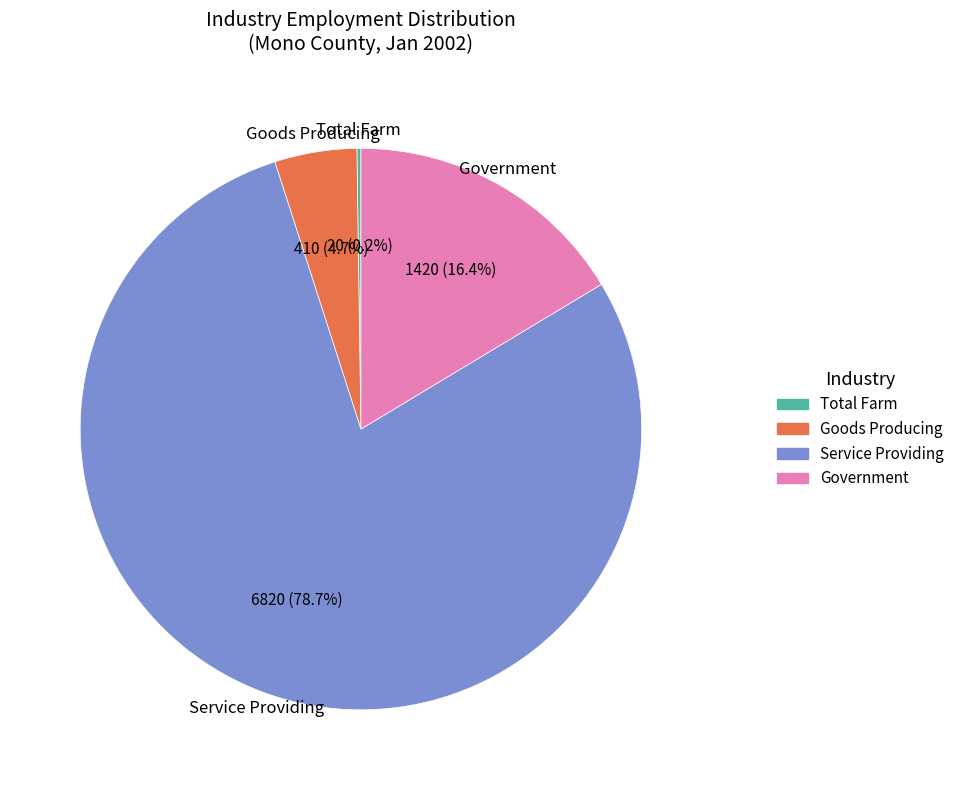

Which has a higher value, Government or Service Providing?

Service Providing